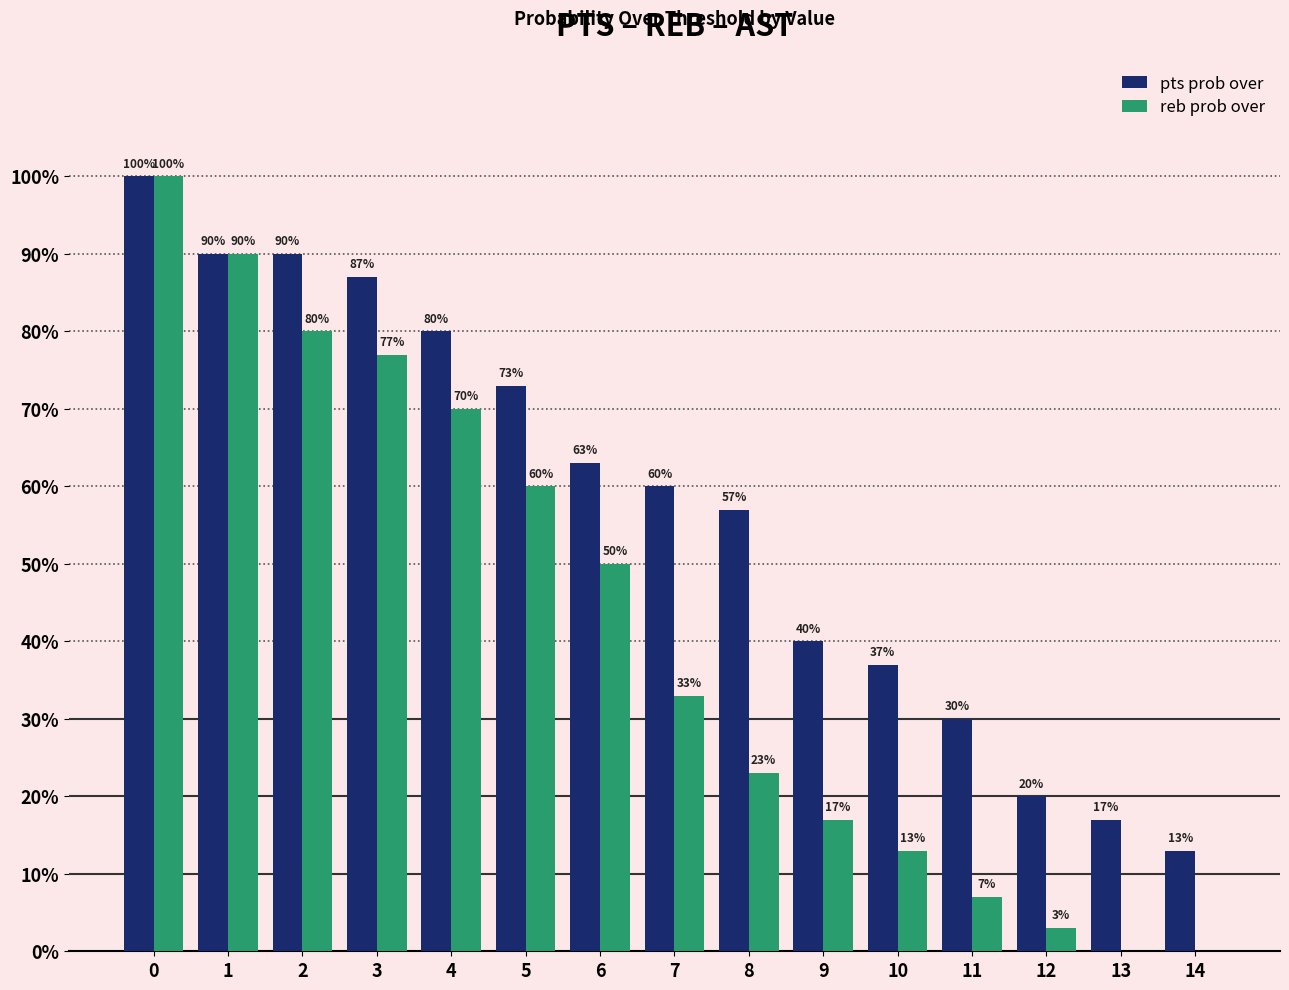

Which series has the widest spread of values?

reb prob over